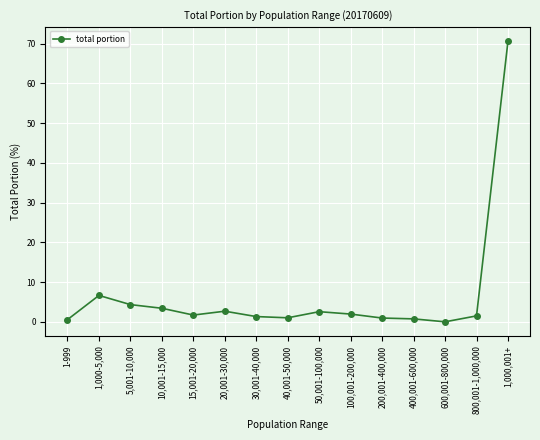

What is the difference between the maximum and minimum values?

70.6